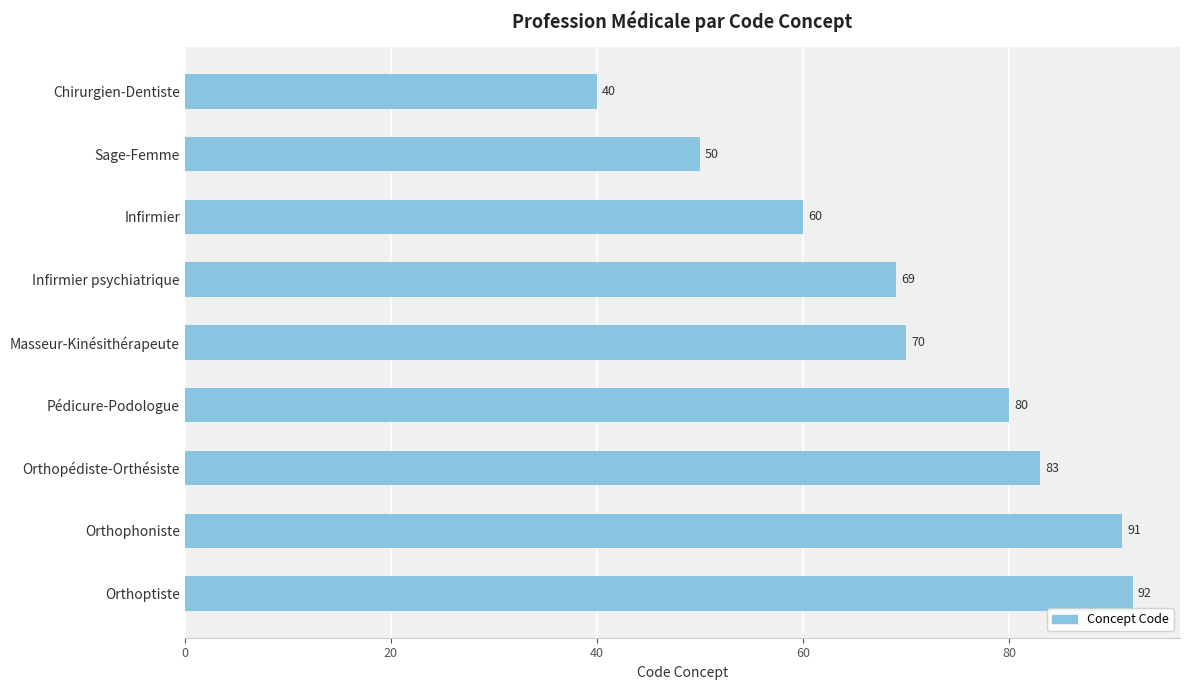

What is the ratio of the value at Infirmier psychiatrique to the value at Orthopédiste-Orthésiste?

0.8